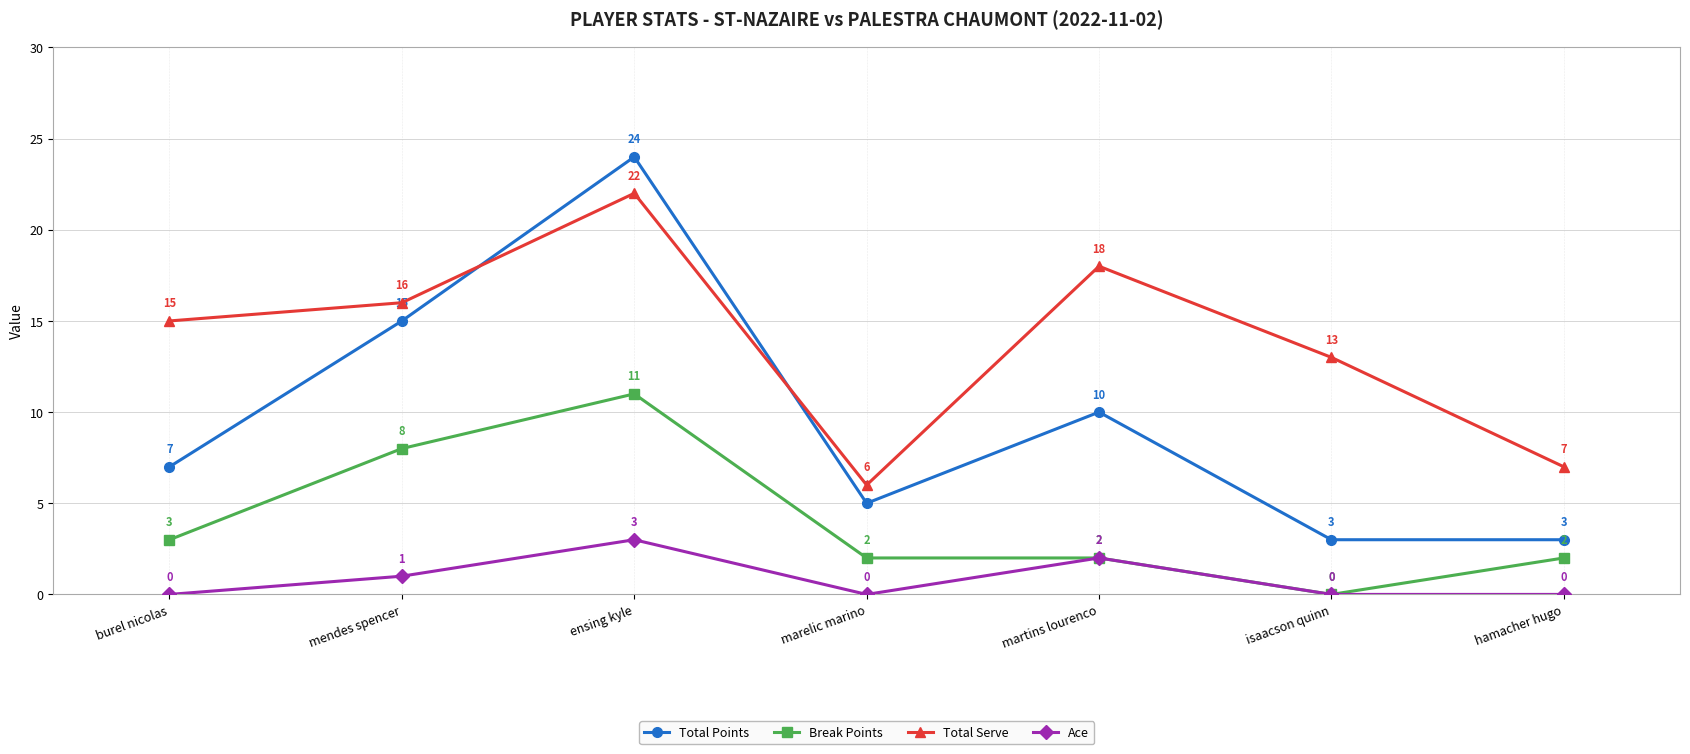

Reading left to right, list all the values displayed in this chart.

Total Points: burel nicolas=7	mendes spencer=15	ensing kyle=24	marelic marino=5	martins lourenco=10	isaacson quinn=3	hamacher hugo=3
Break Points: burel nicolas=3	mendes spencer=8	ensing kyle=11	marelic marino=2	martins lourenco=2	isaacson quinn=0	hamacher hugo=2
Total Serve: burel nicolas=15	mendes spencer=16	ensing kyle=22	marelic marino=6	martins lourenco=18	isaacson quinn=13	hamacher hugo=7
Ace: burel nicolas=0	mendes spencer=1	ensing kyle=3	marelic marino=0	martins lourenco=2	isaacson quinn=0	hamacher hugo=0